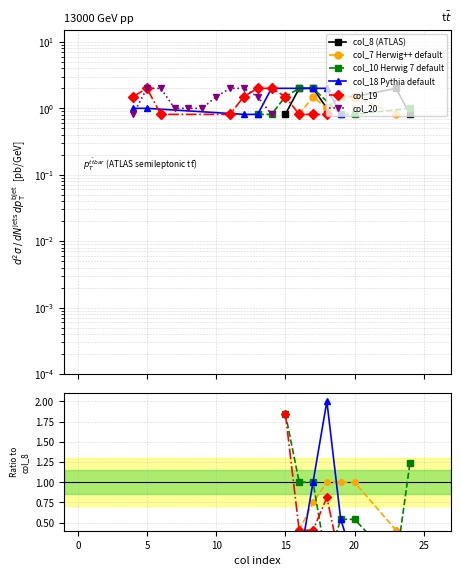

True or false: col_7 Herwig++ default and col_20 intersect in this chart.

False